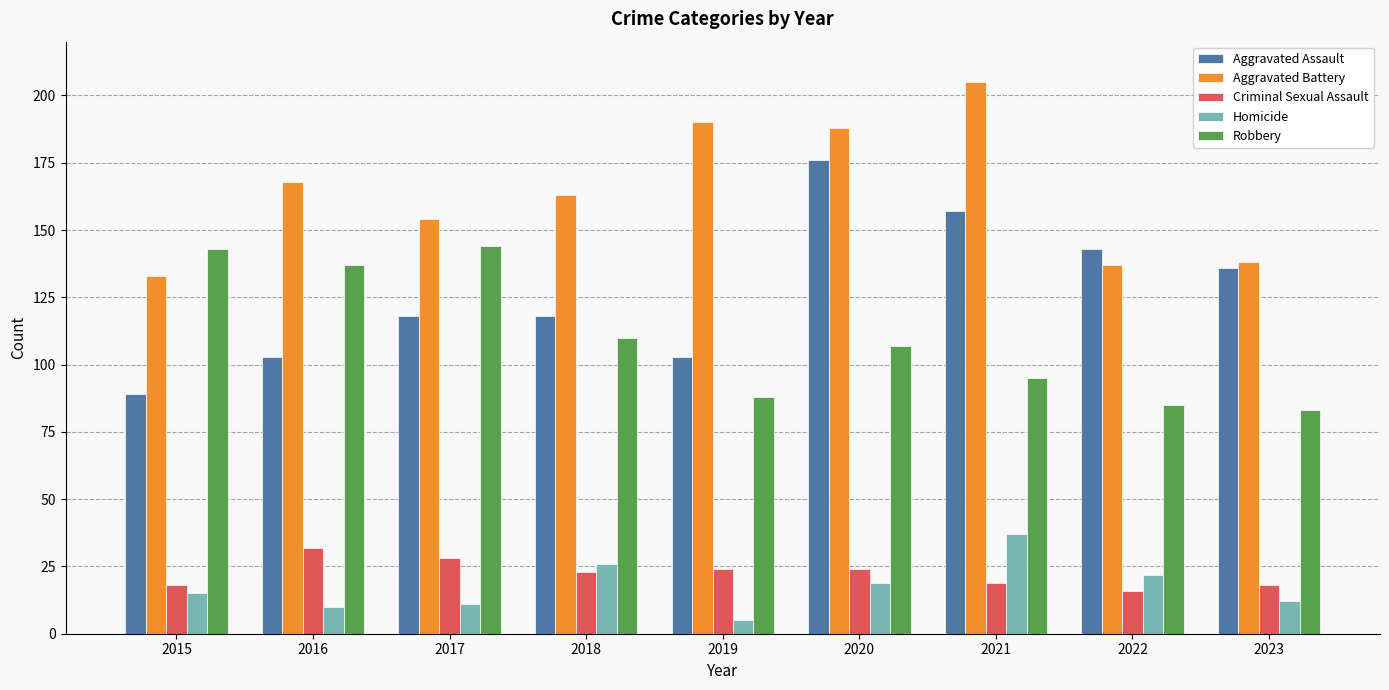

Which series has the largest total across all categories?

Aggravated Battery